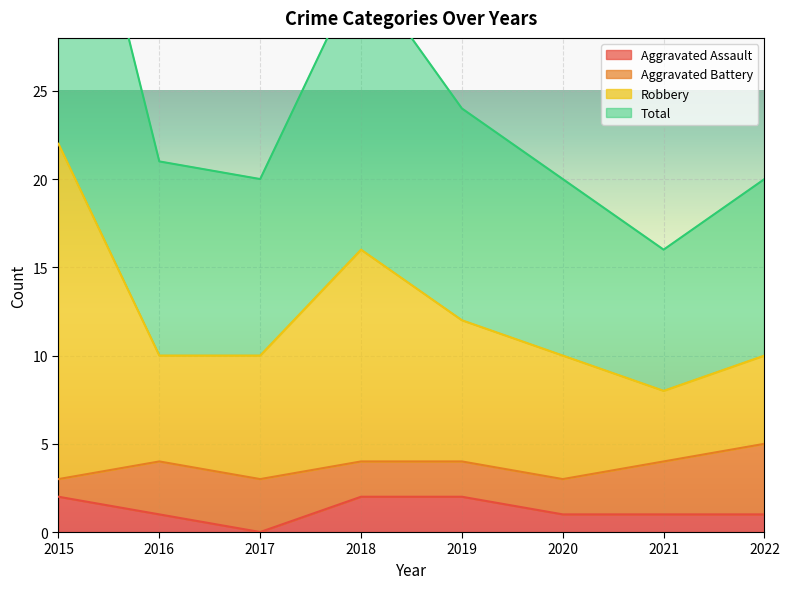

Between 2021 and 2022, which is larger?

2021